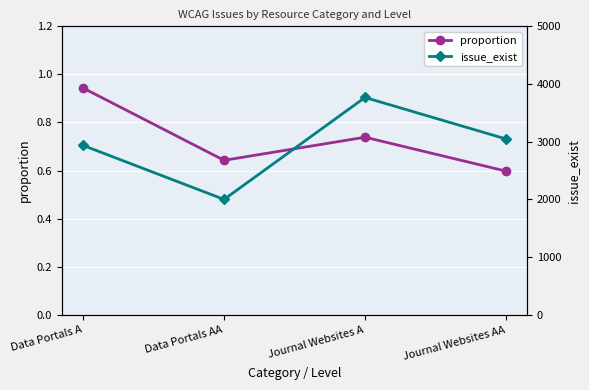

What position from the left is Data Portals A?

1